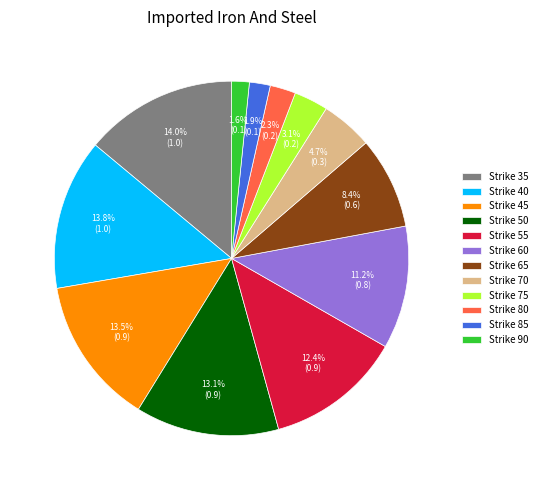

What percentage do Strike 90 and Strike 50 together represent?

14.7%